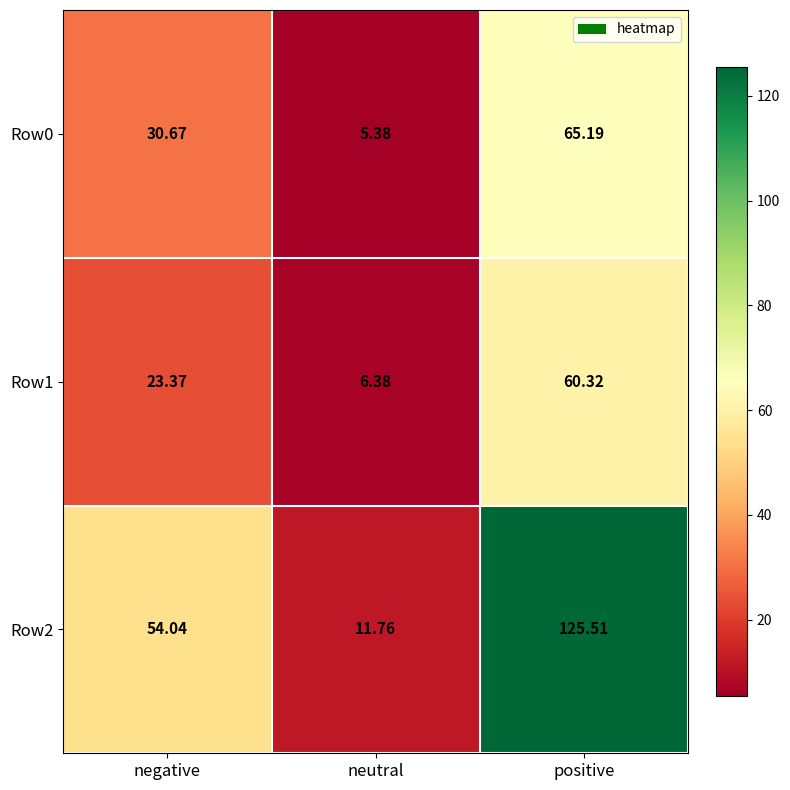

Is the value of Row2 at neutral greater than the value of Row1 at positive?

No